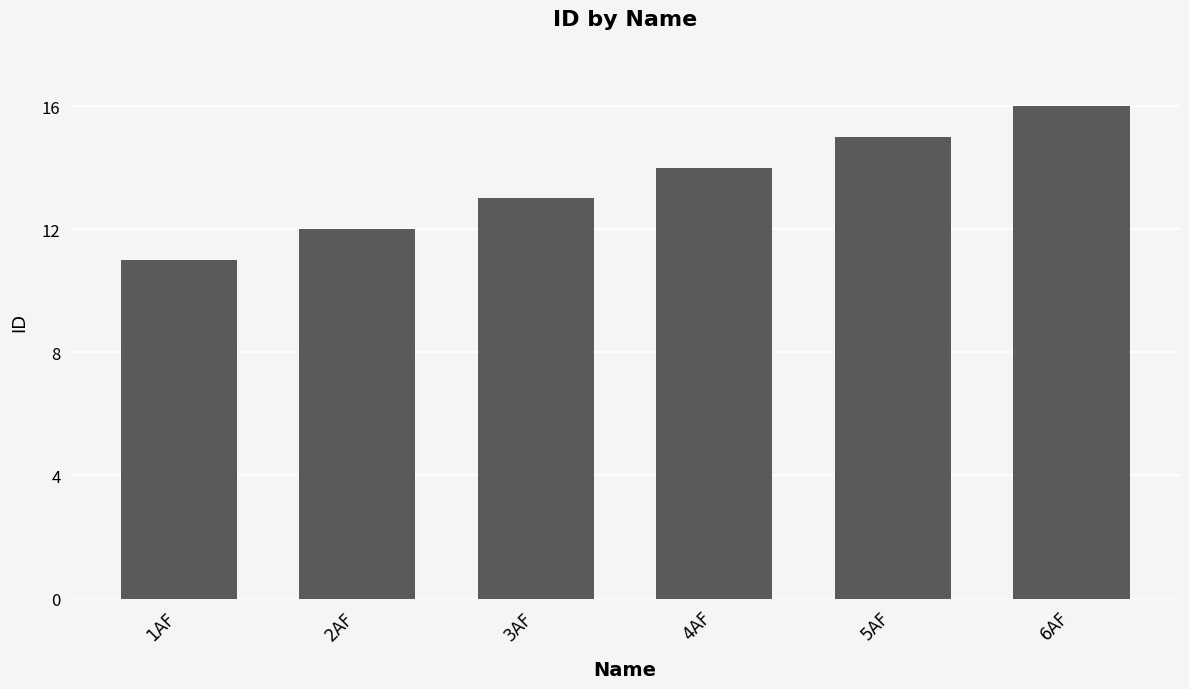

What is the greatest value displayed?

16